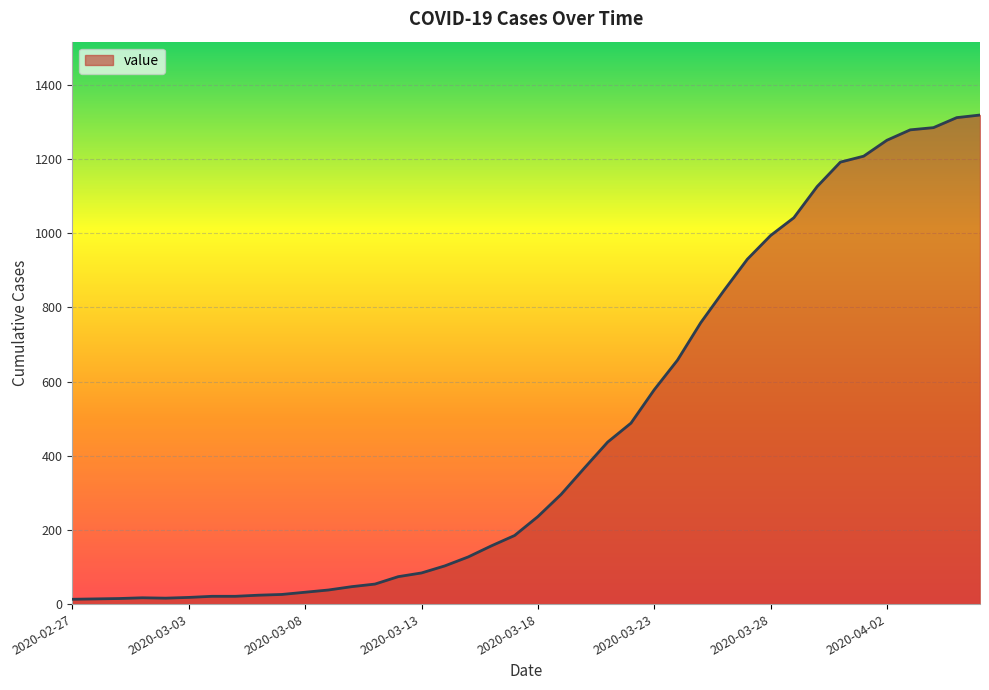

What is the greatest value displayed?

1319